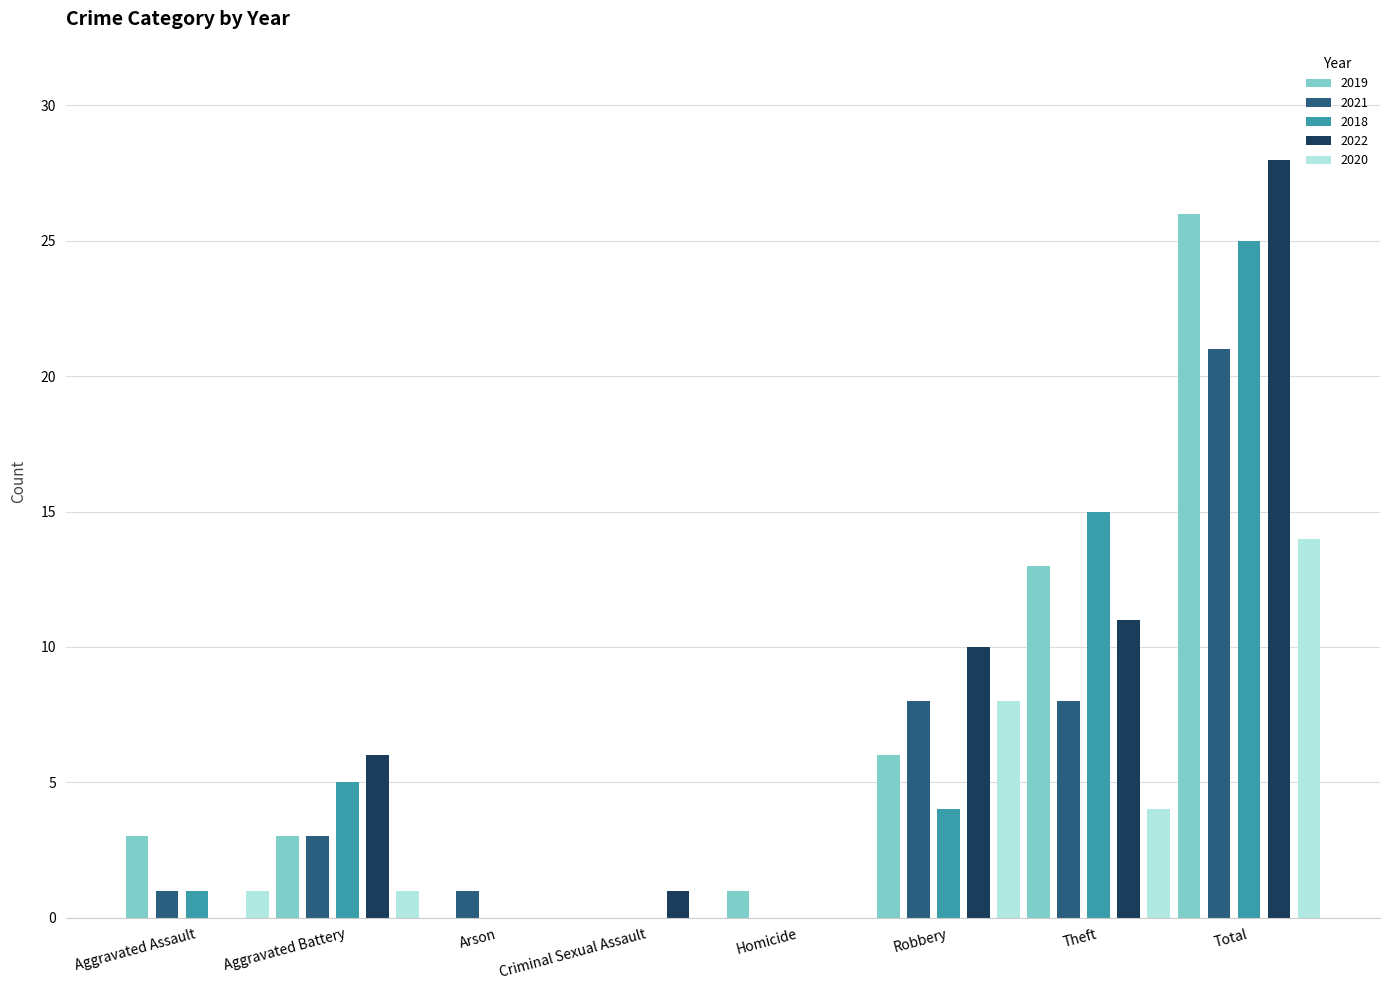

Reading left to right, extract all data points from this chart.

2019: 3	3	0	0	1	6	13	26
2021: 1	3	1	0	0	8	8	21
2018: 1	5	0	0	0	4	15	25
2022: 0	6	0	1	0	10	11	28
2020: 1	1	0	0	0	8	4	14